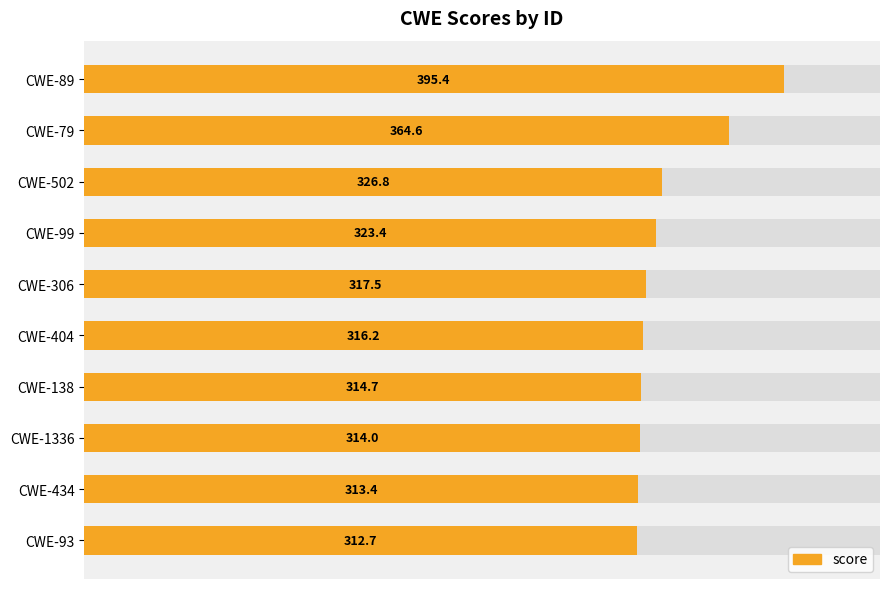

Is it true that the value at CWE-93 is 452.6?

False